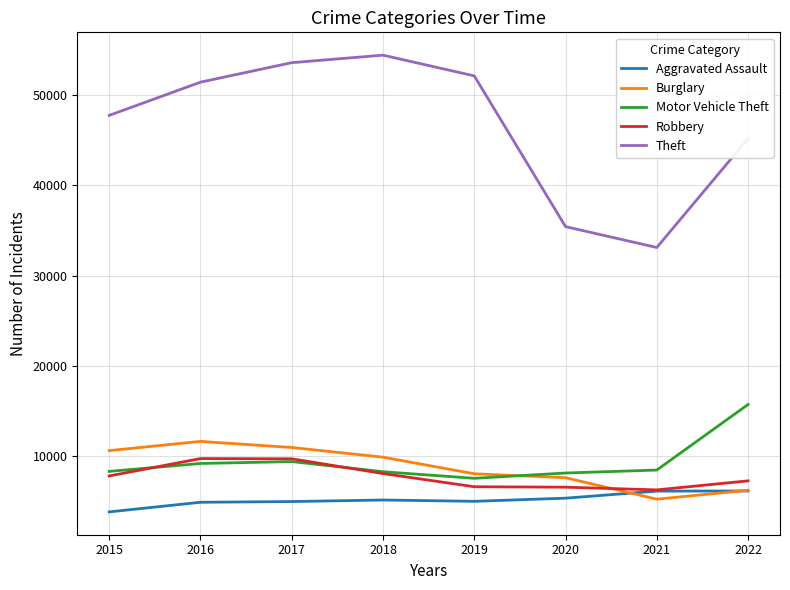

Is it true that Robbery equals 3521 at 2015?

False